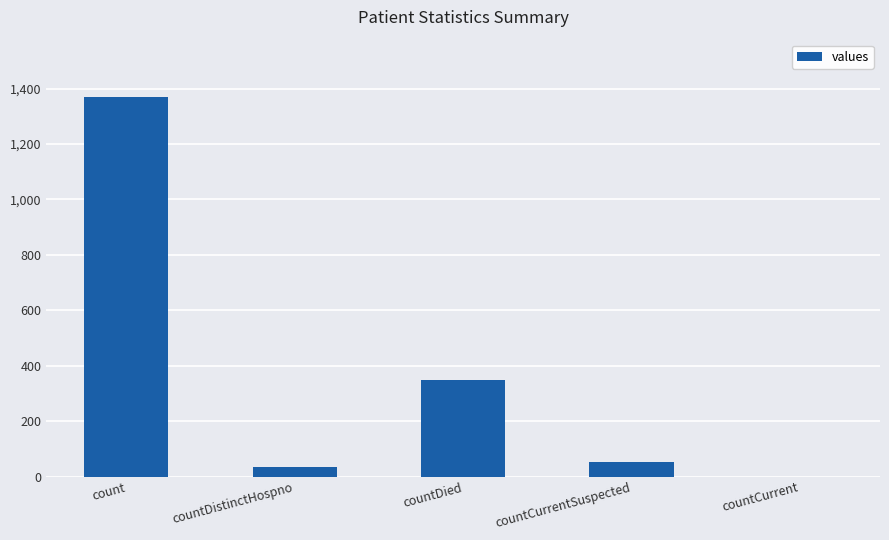

What is the ratio of the value at countDied to the value at countDistinctHospno?

10.6